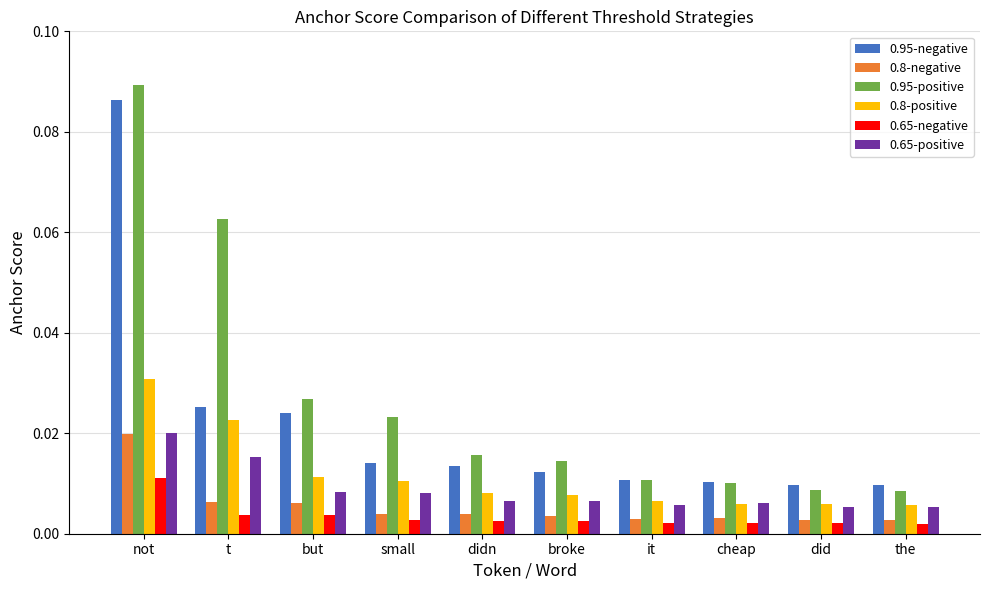

Which series has the largest total across all categories?

0.95-positive